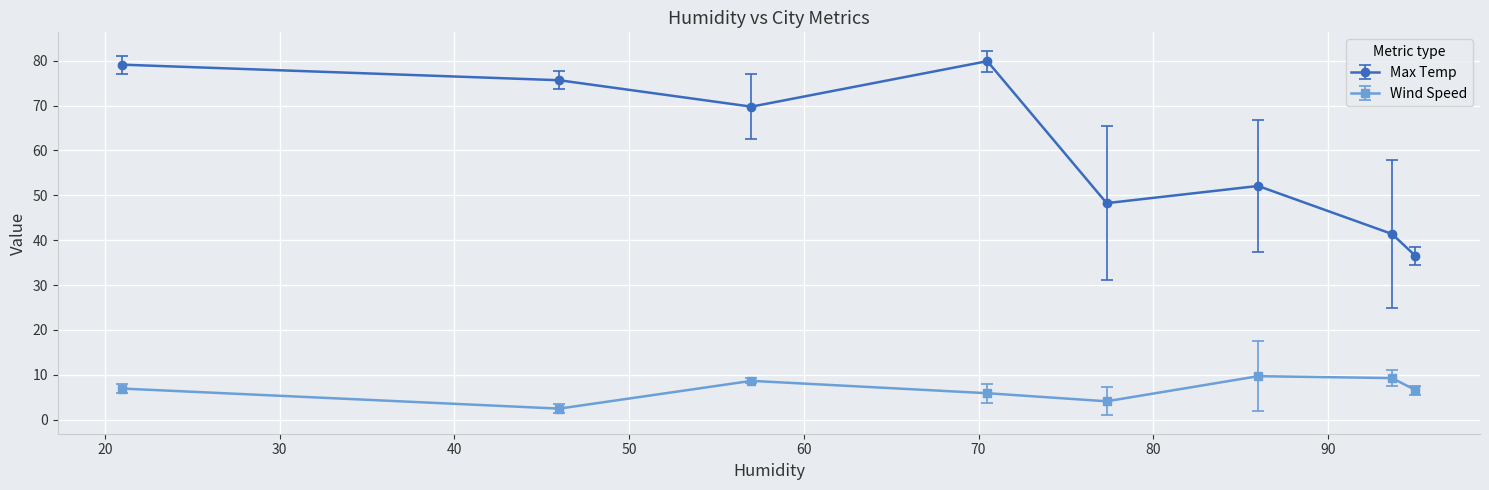

What is the value of the Max Temp point at the 2nd from the left?

75.7